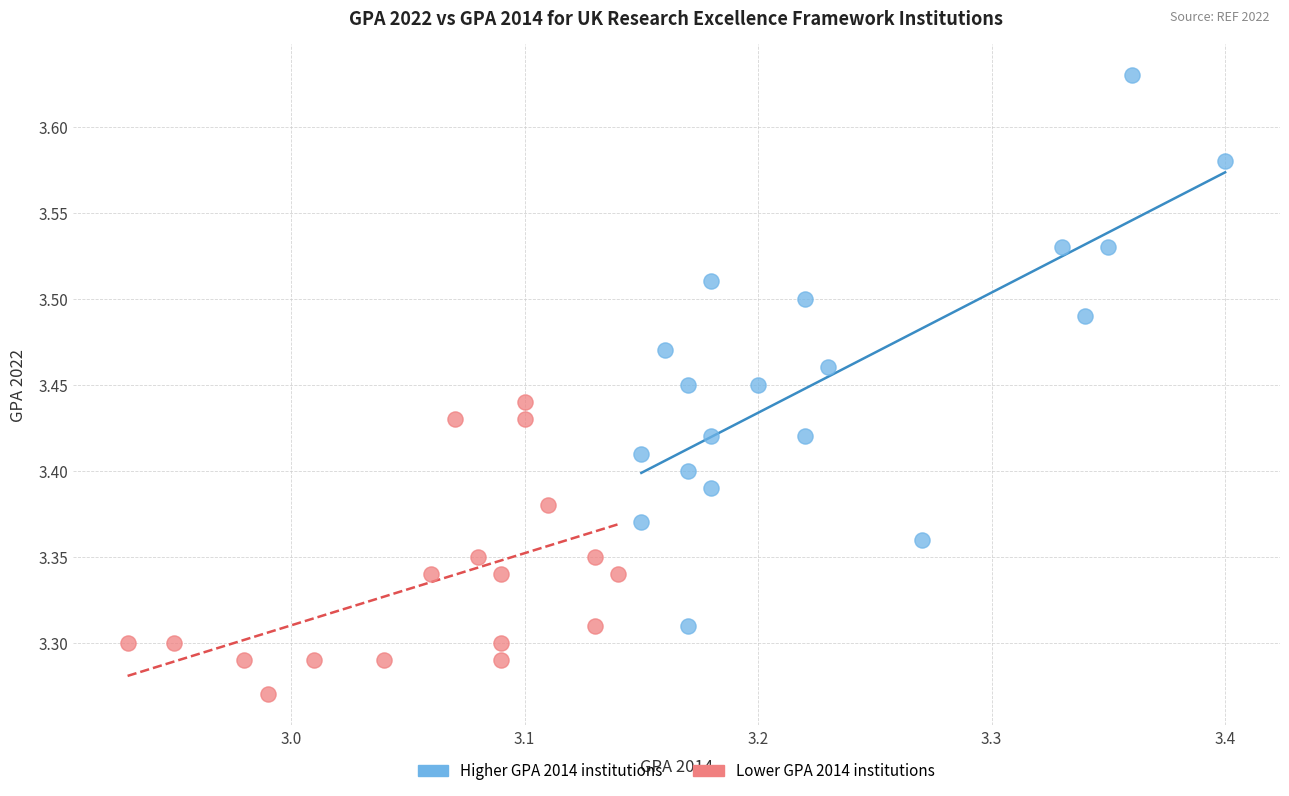

Which series contains the highest Y value?

Higher GPA 2014 institutions